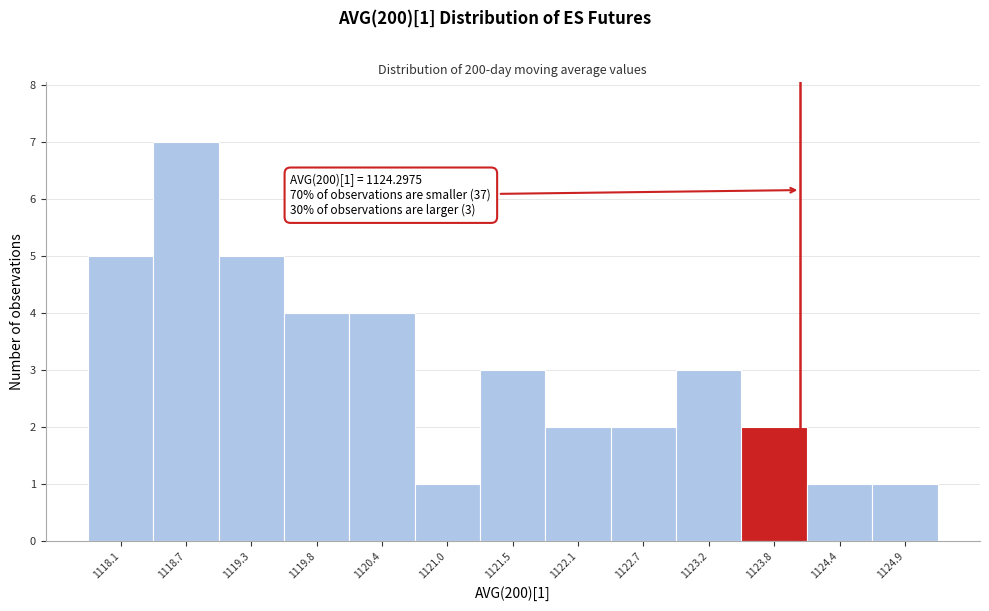

Reading right to left, extract all data points from this chart.

1	1	2	3	2	2	3	1	4	4	5	7	5